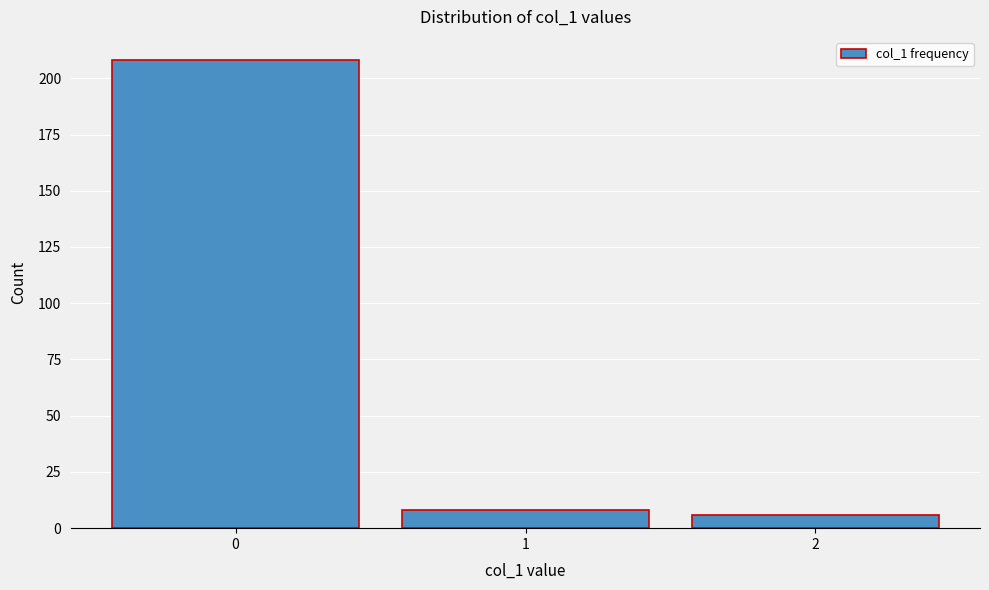

Reading left to right, extract all data points from this chart.

208	8	6